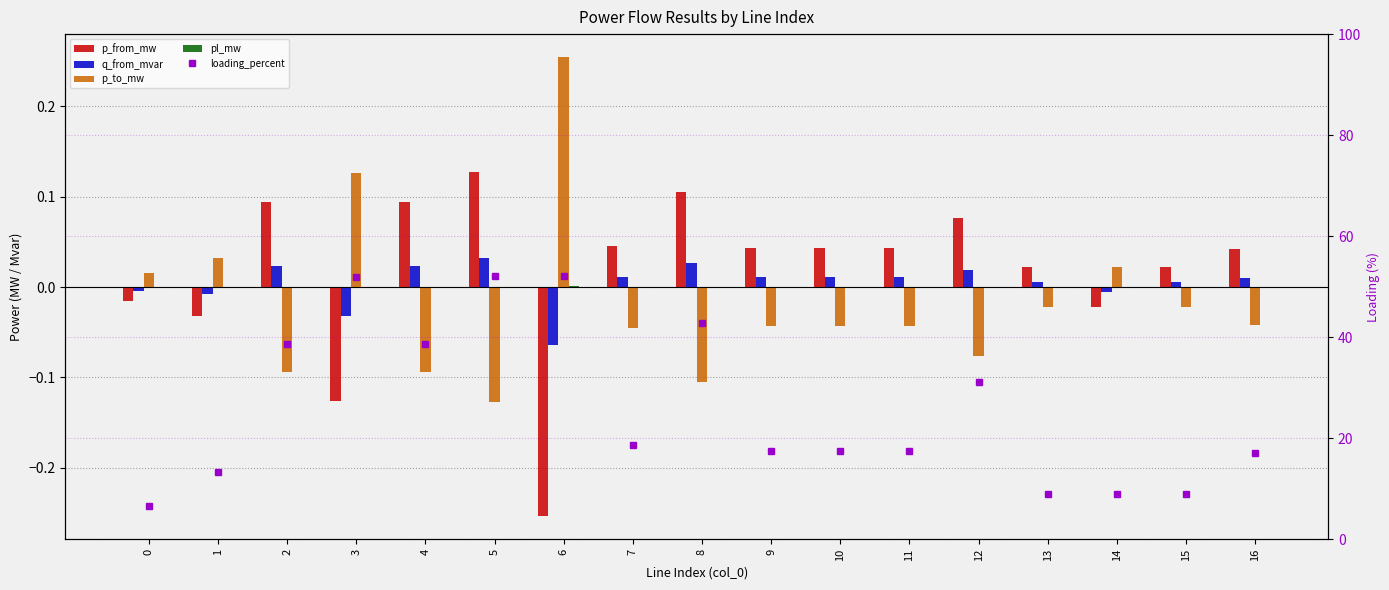

Reading right to left, extract all data points from this chart.

p_from_mw: 16=0.0	15=0.0	14=-0.0	13=0.0	12=0.1	11=0.0	10=0.0	9=0.0	8=0.1	7=0.0	6=-0.3	5=0.1	4=0.1	3=-0.1	2=0.1	1=-0.0	0=-0.0
q_from_mvar: 16=0.0	15=0.0	14=-0.0	13=0.0	12=0.0	11=0.0	10=0.0	9=0.0	8=0.0	7=0.0	6=-0.1	5=0.0	4=0.0	3=-0.0	2=0.0	1=-0.0	0=-0.0
p_to_mw: 16=-0.0	15=-0.0	14=0.0	13=-0.0	12=-0.1	11=-0.0	10=-0.0	9=-0.0	8=-0.1	7=-0.0	6=0.3	5=-0.1	4=-0.1	3=0.1	2=-0.1	1=0.0	0=0.0
pl_mw: 16=0.0	15=0.0	14=0.0	13=0.0	12=0.0	11=0.0	10=0.0	9=0.0	8=0.0	7=0.0	6=0.0	5=0.0	4=0.0	3=0.0	2=0.0	1=0.0	0=0.0
loading_percent: 16=17.1	15=8.9	14=8.9	13=8.9	12=31.2	11=17.6	10=17.6	9=17.6	8=42.9	7=18.8	6=52.1	5=52.2	4=38.8	3=52.0	2=38.8	1=13.2	0=6.5